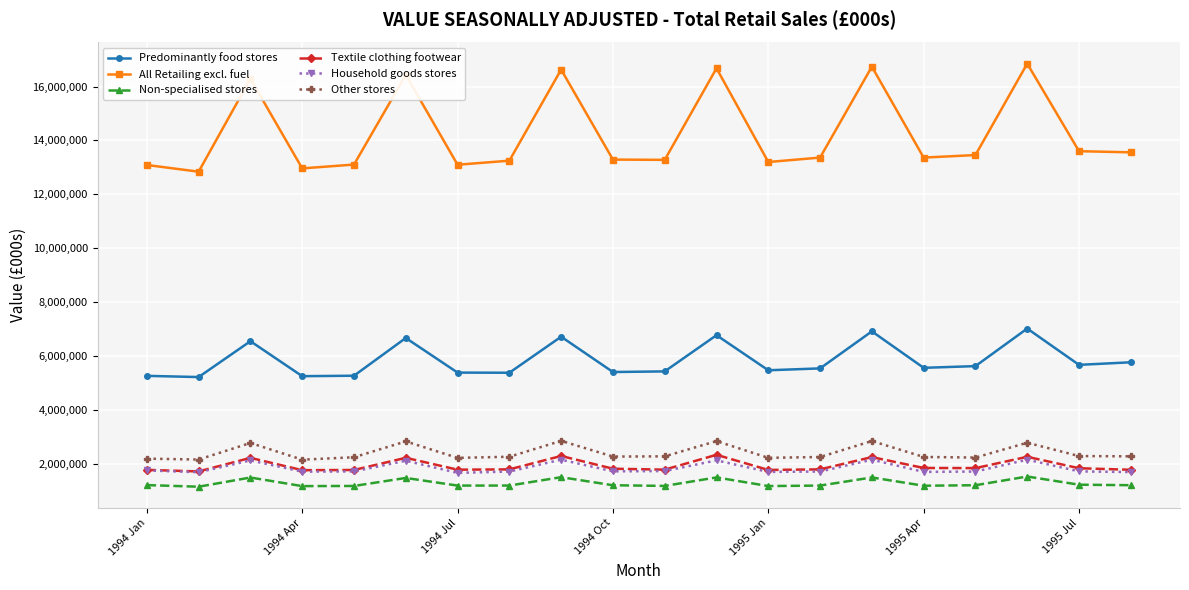

Which series has the largest total across all categories?

All Retailing excl. fuel